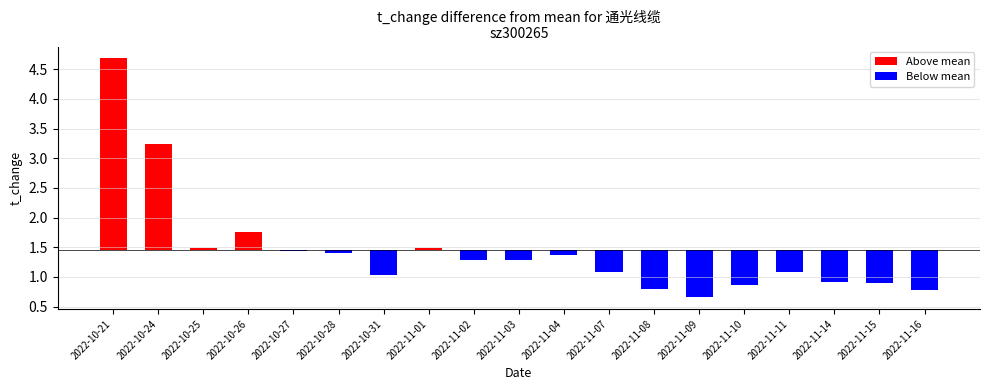

What are all the series names shown in the legend?

Above mean, Below mean